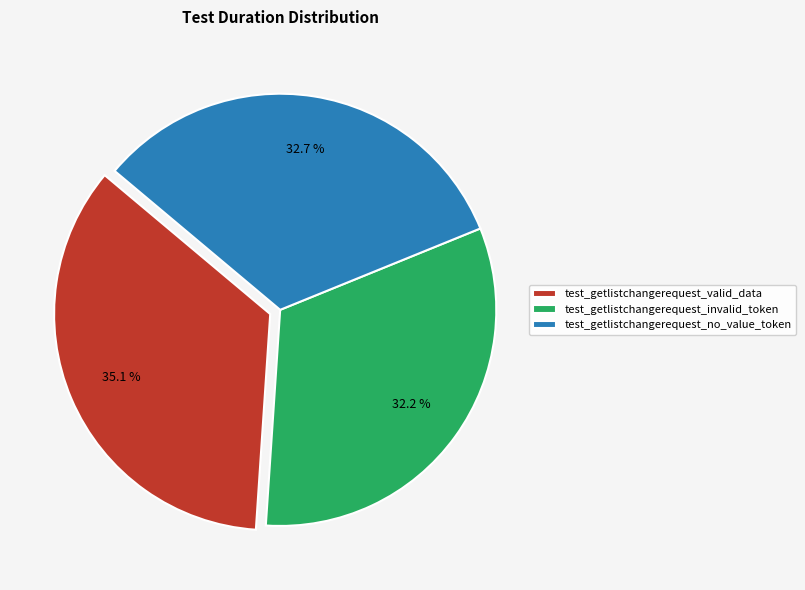

Does test_getlistchangerequest_valid_data account for over 50% of the chart?

No